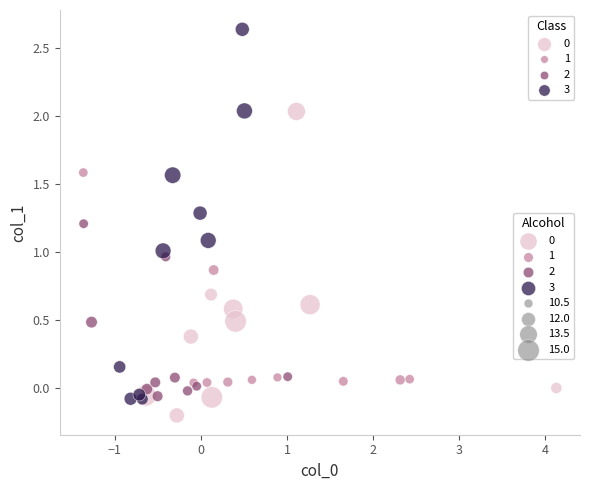

Which series has the largest Y range (max minus min)?

3